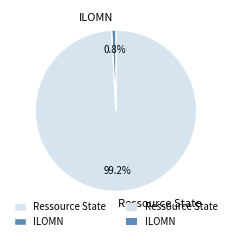

True or false: ILOMN accounts for 11% of the total.

False